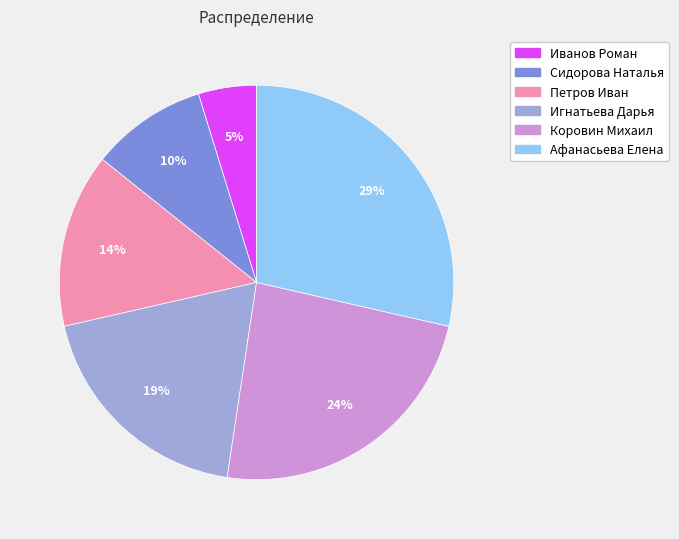

What percentage is the Петров Иван slice, to the nearest percent?

14%